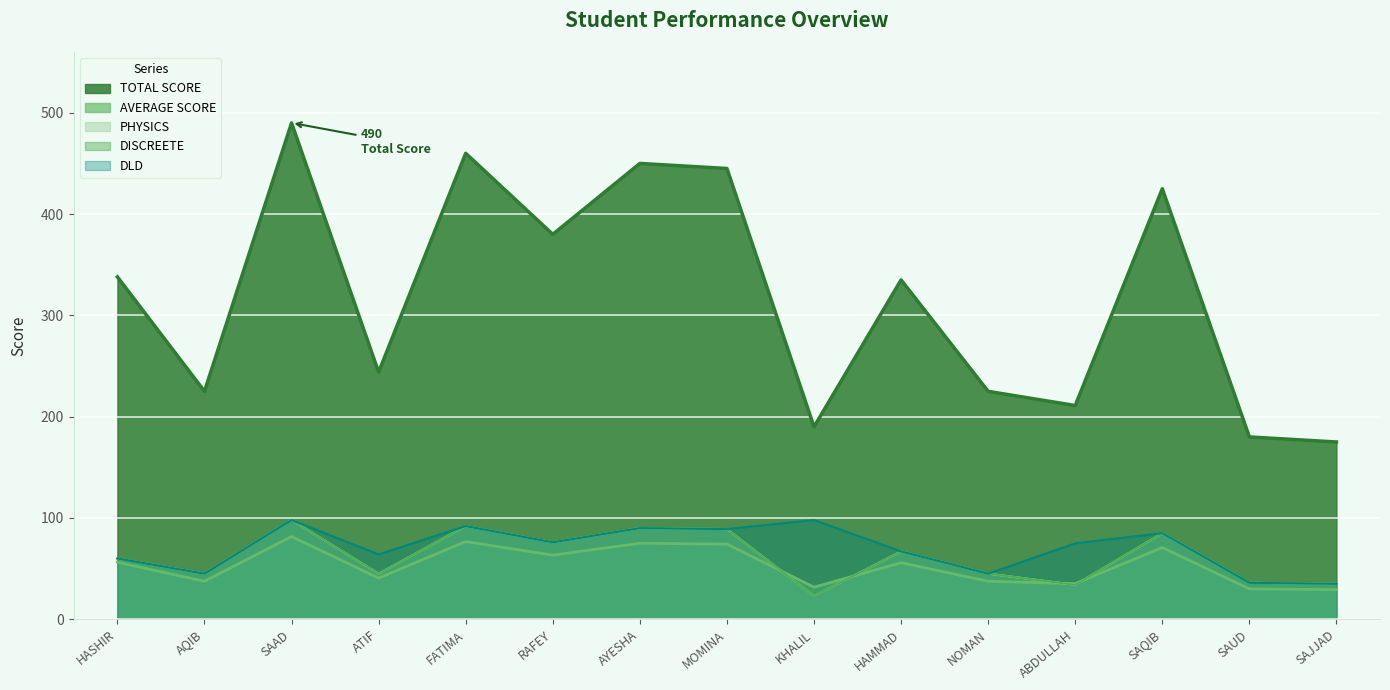

What is the minimum value shown in the chart?

23.0